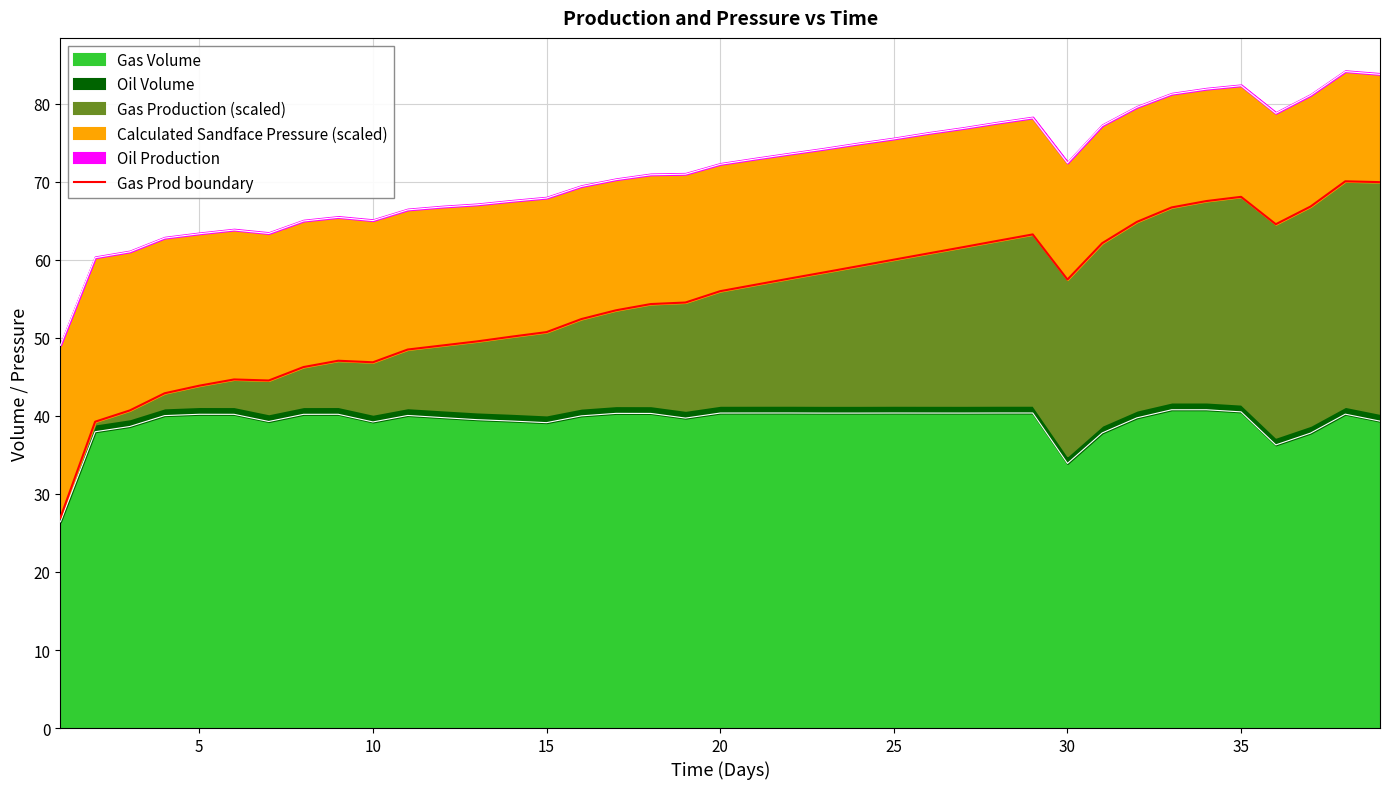

True or false: there are more than 2 points higher than both neighbors.

True